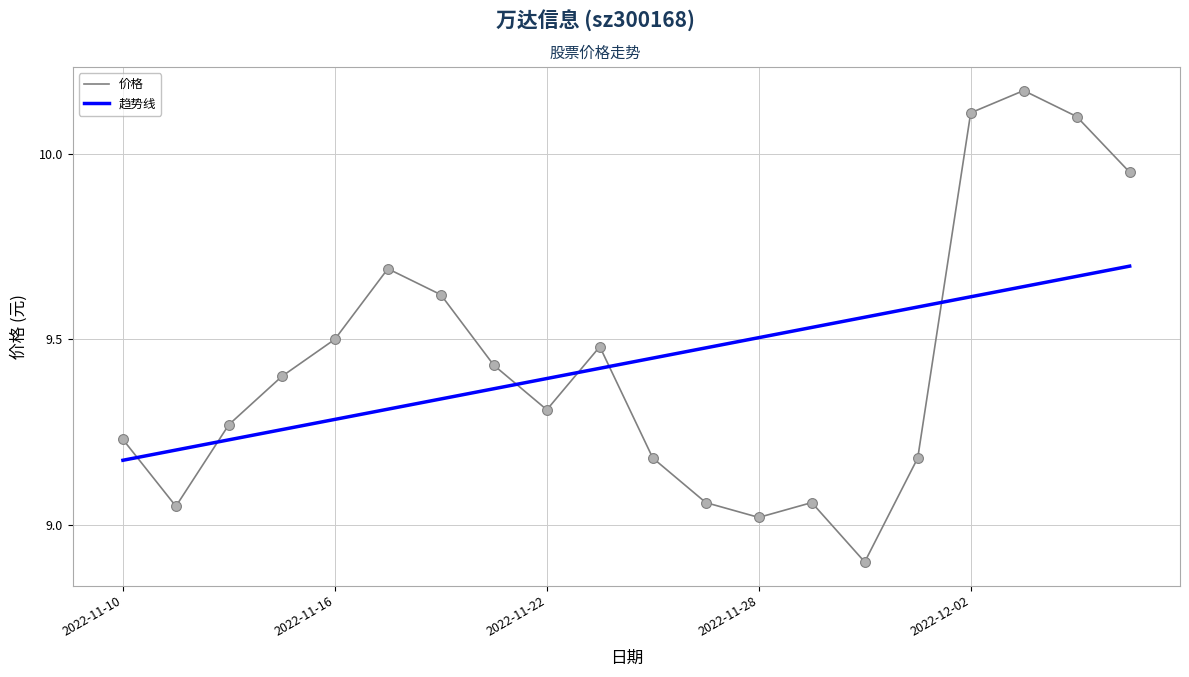

What is the minimum value shown in the chart?

8.9